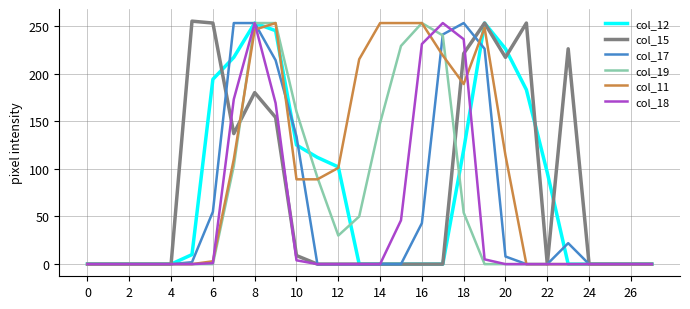

Which series has the largest total across all categories?

col_11